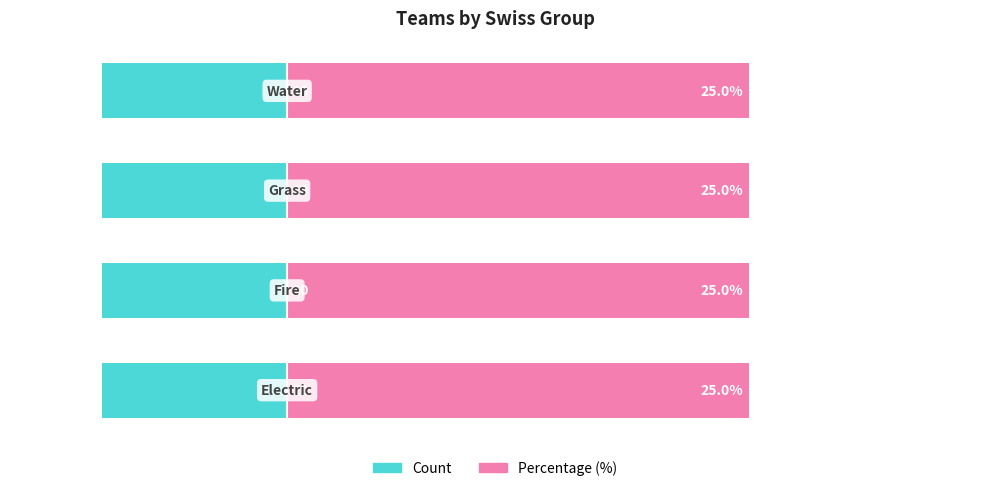

List the labels in order of value, smallest first.

Electric, Water, Fire, Grass